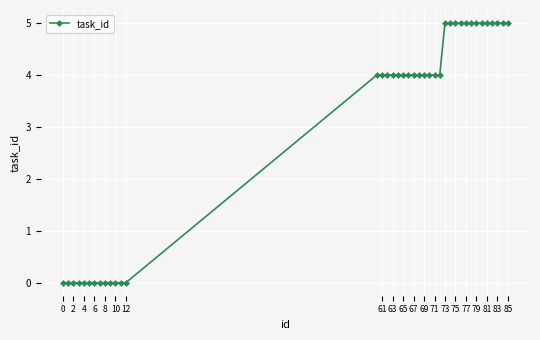

What is the difference between the second highest and minimum values?

5